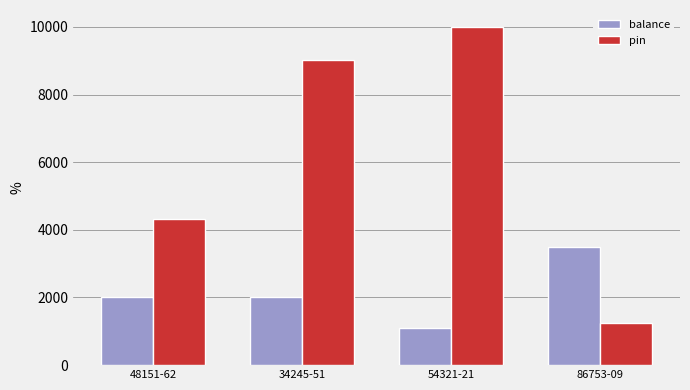

How many bars are there in total?

8